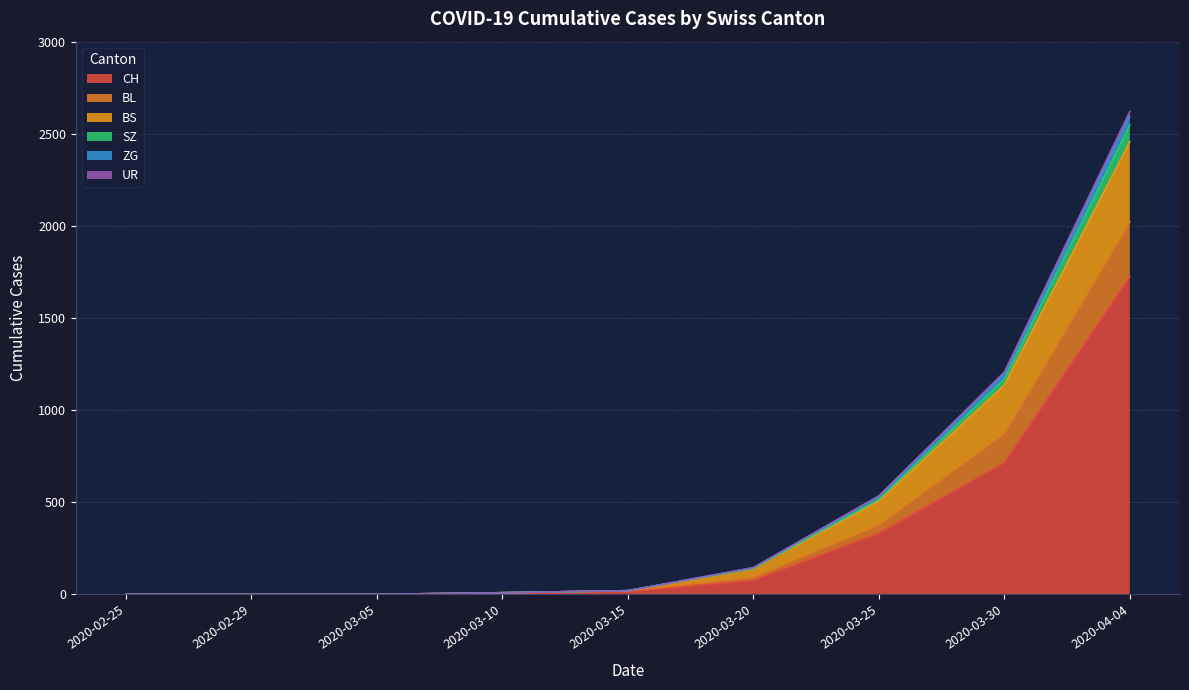

At which category is the sum across all series the highest?

2020-04-04